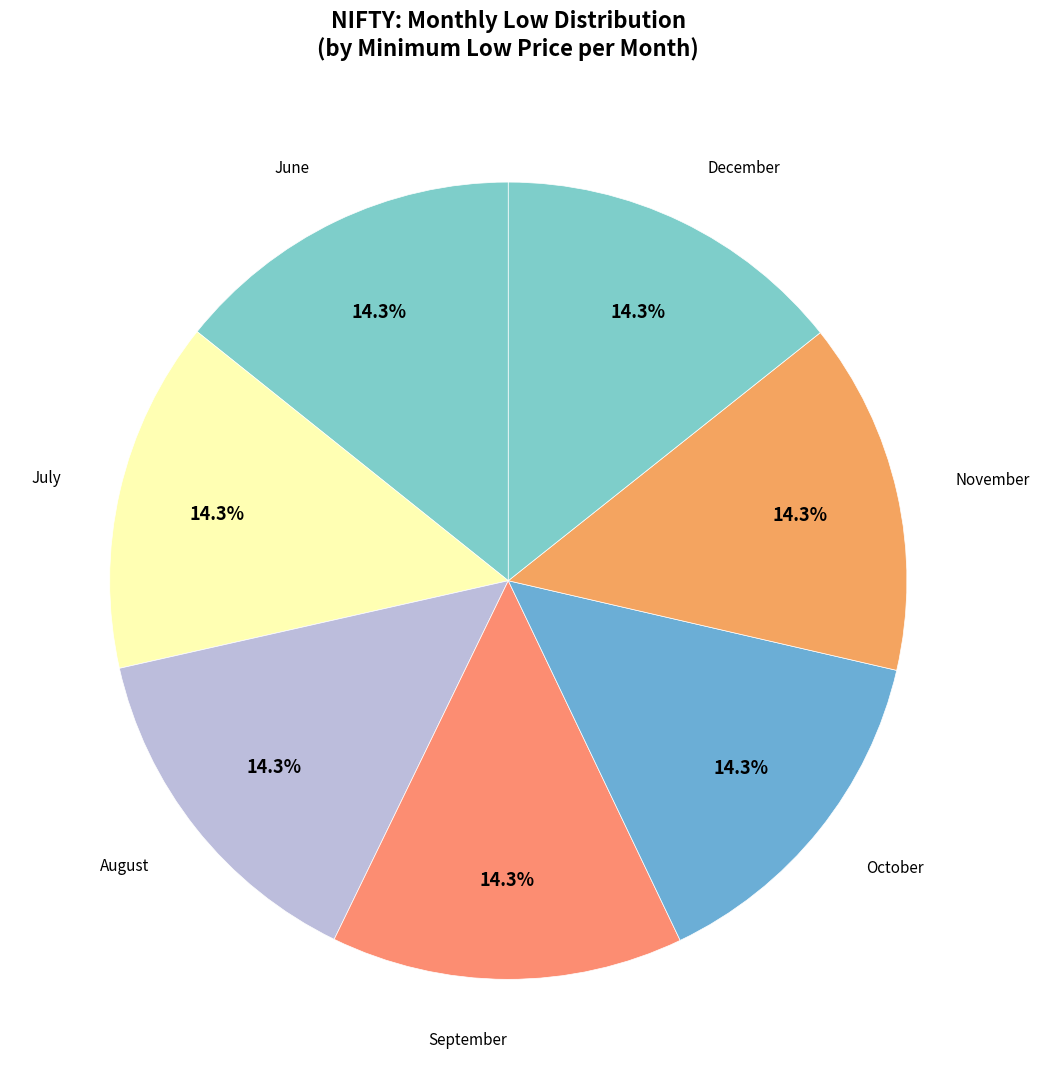

How many segments does this pie chart have?

7